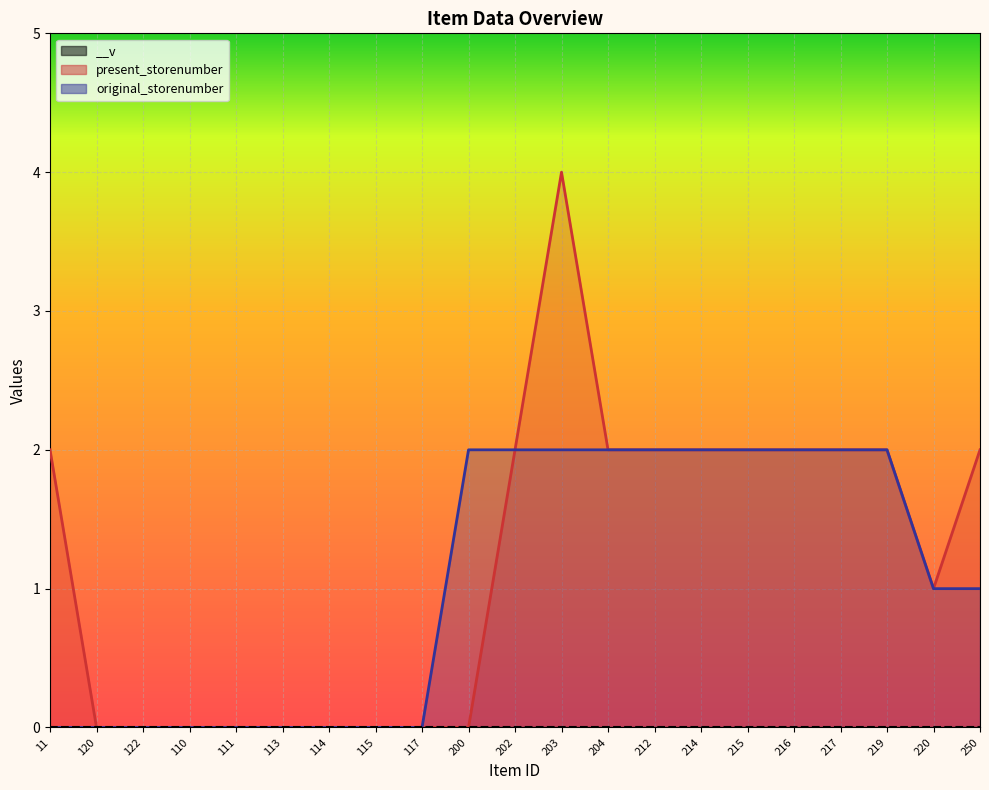

What is the label of the 14th point from the left?

212